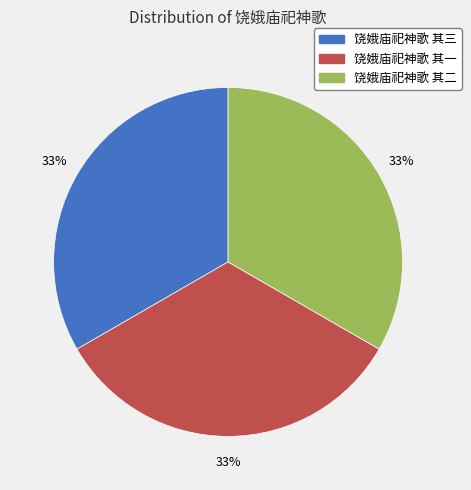

What percentage is the 饶娥庙祀神歌 其三 slice, to the nearest percent?

33%